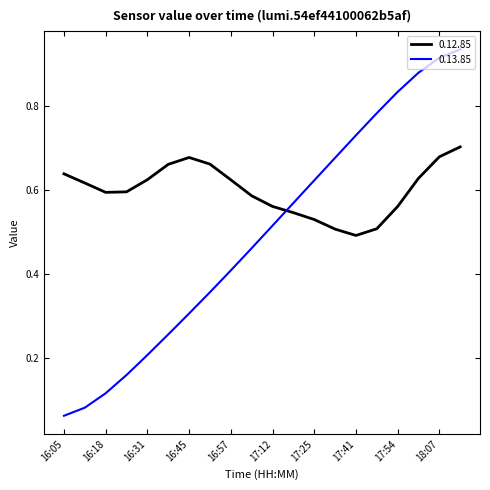

Which series has the largest range (max minus min)?

0.13.85